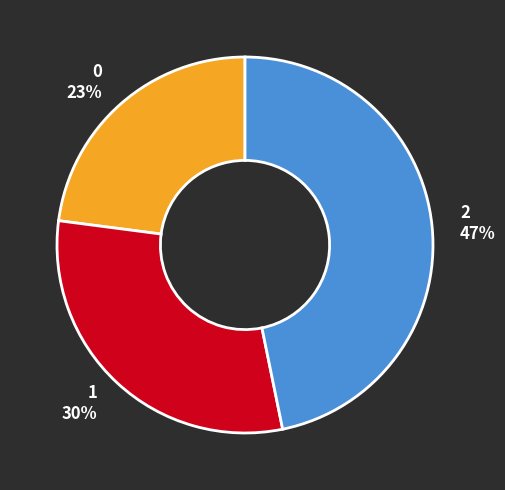

The 2 slice represents 33% of the pie. True or false?

False